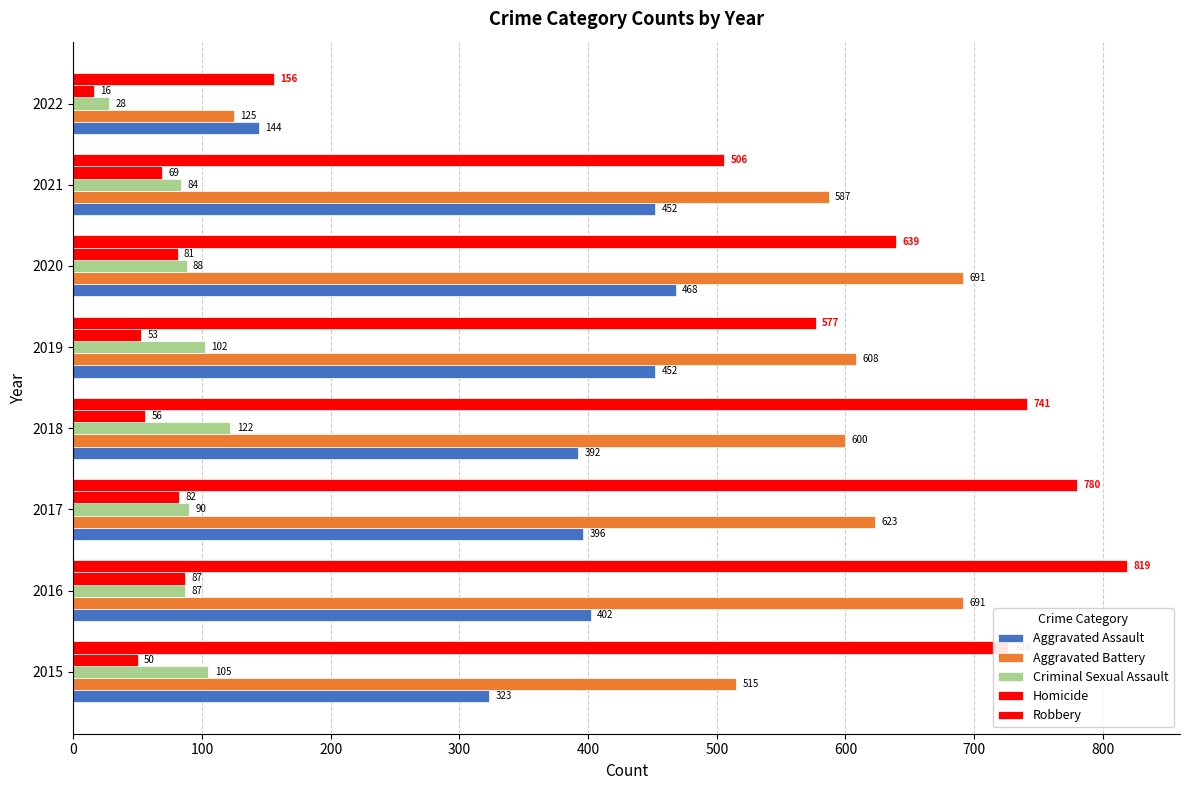

What is the value of the Aggravated Assault bar at the 3rd from the left?

396